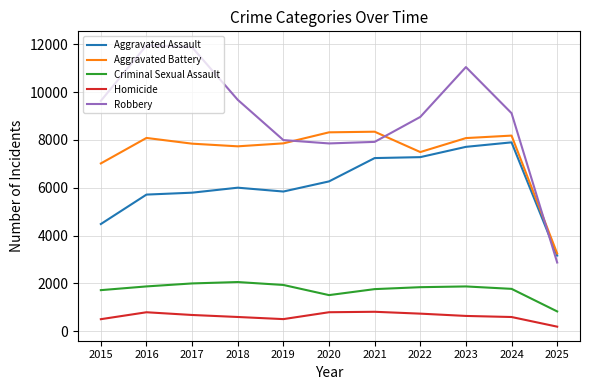

Which series has the largest total across all categories?

Robbery